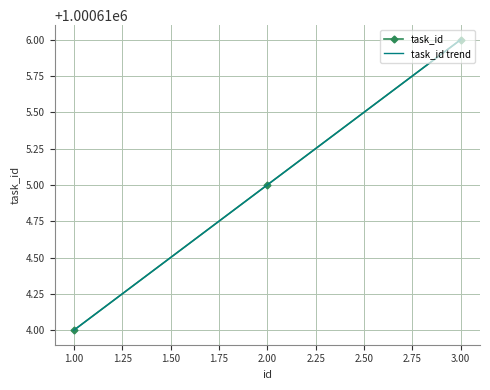

Reading right to left, transcribe all the data shown in this chart.

1000616	1000615	1000614